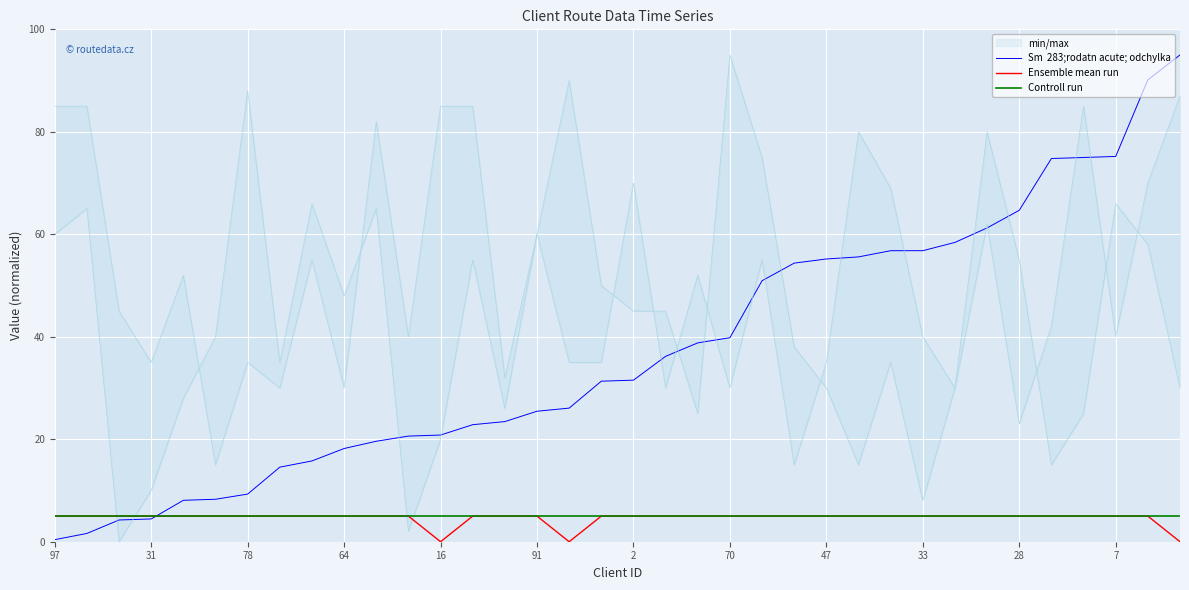

How many lines are shown in the chart?

3